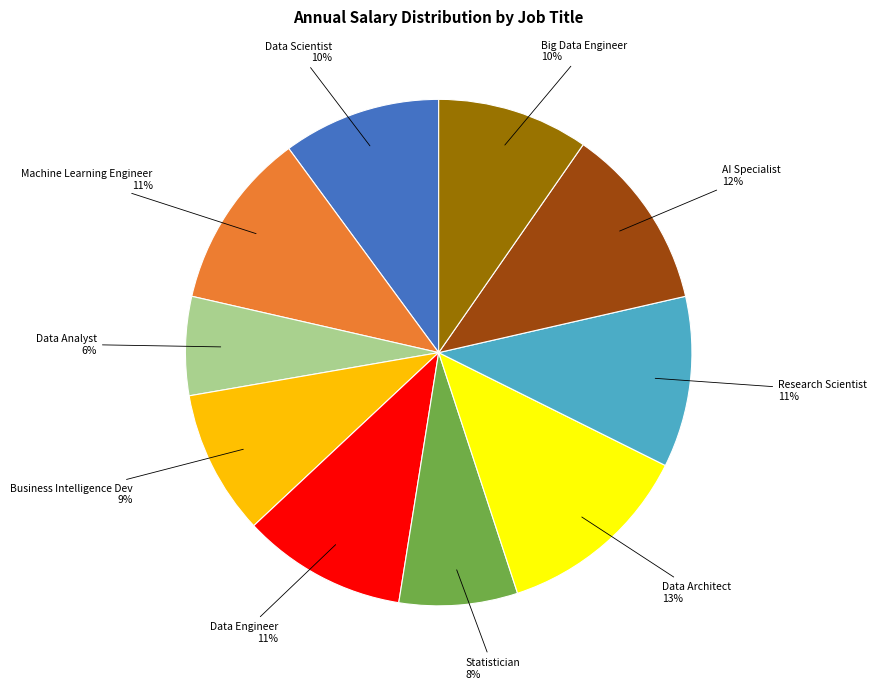

Count the number of slices in the pie.

10